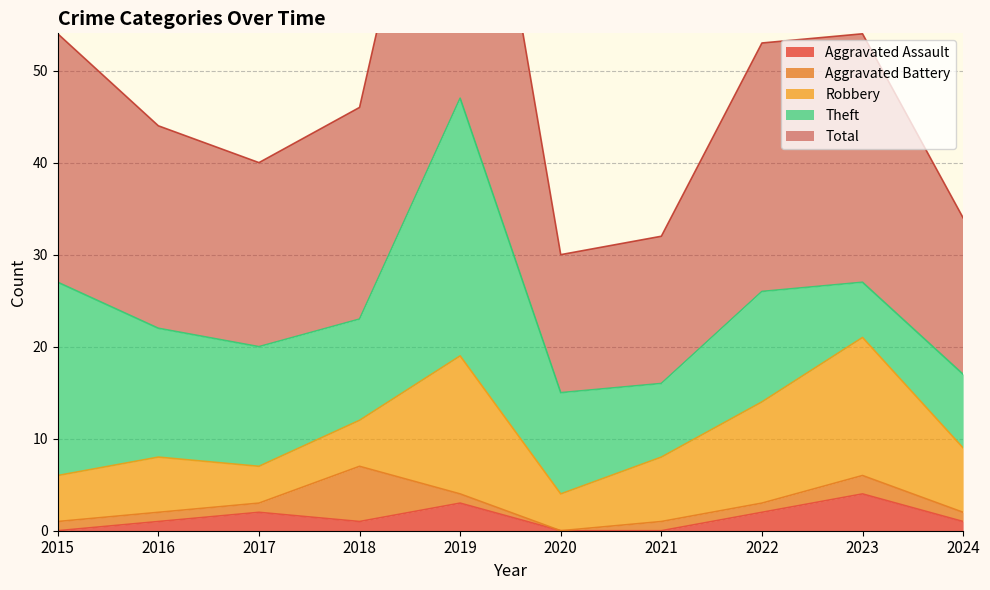

Which series has the largest total across all categories?

Total